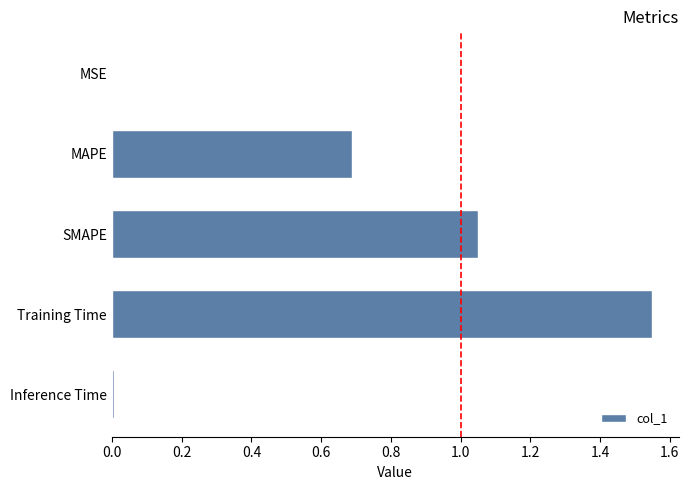

What is the ratio of the value at MAPE to the value at Training Time?

0.4